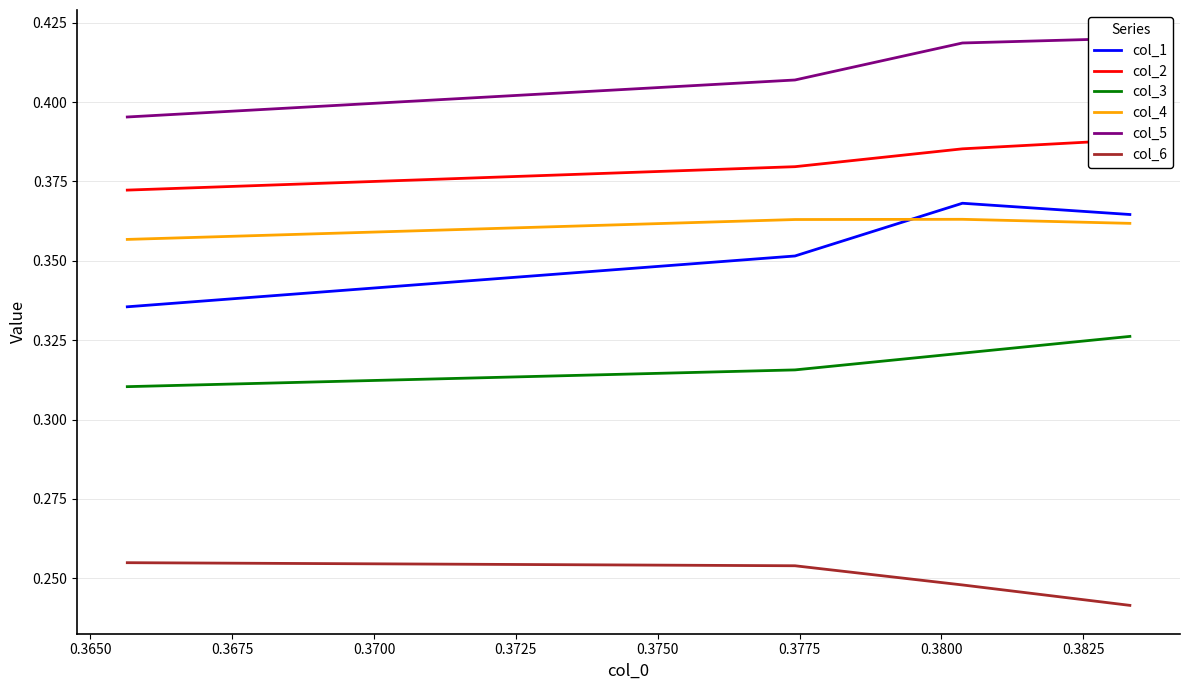

True or false: col_3 and col_1 cross at least once.

False